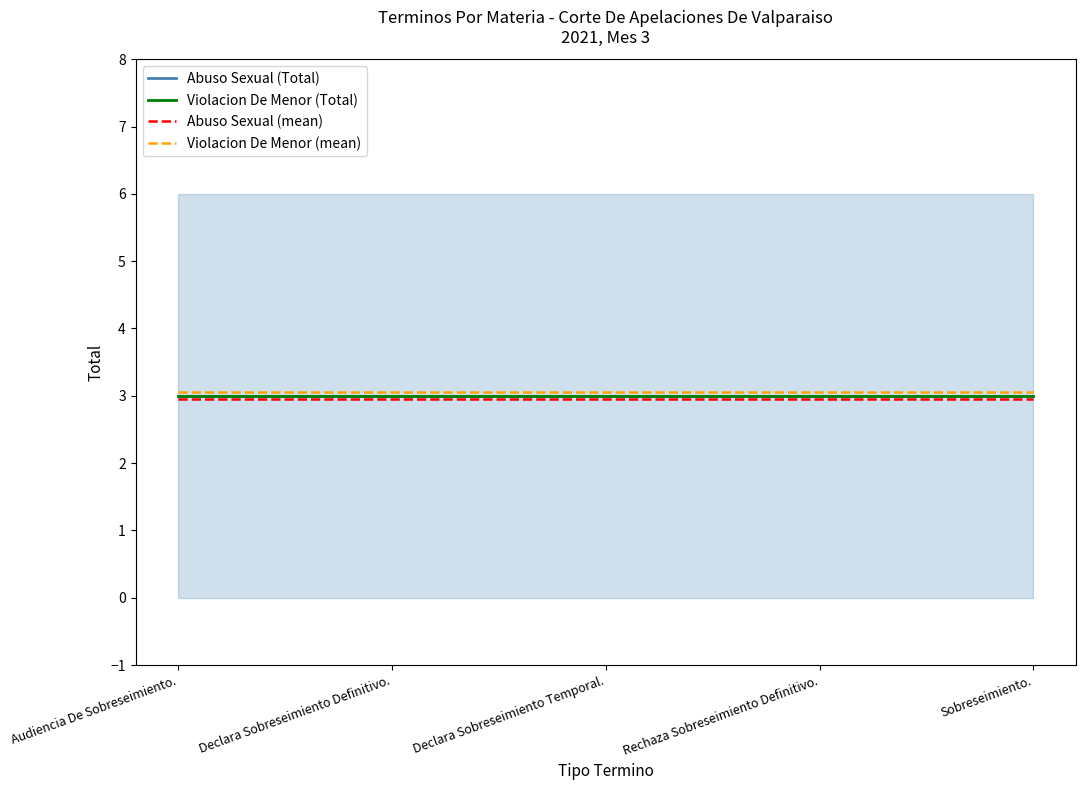

Between Rechaza Sobreseimiento Definitivo. and Declara Sobreseimiento Definitivo., which is larger?

Rechaza Sobreseimiento Definitivo.